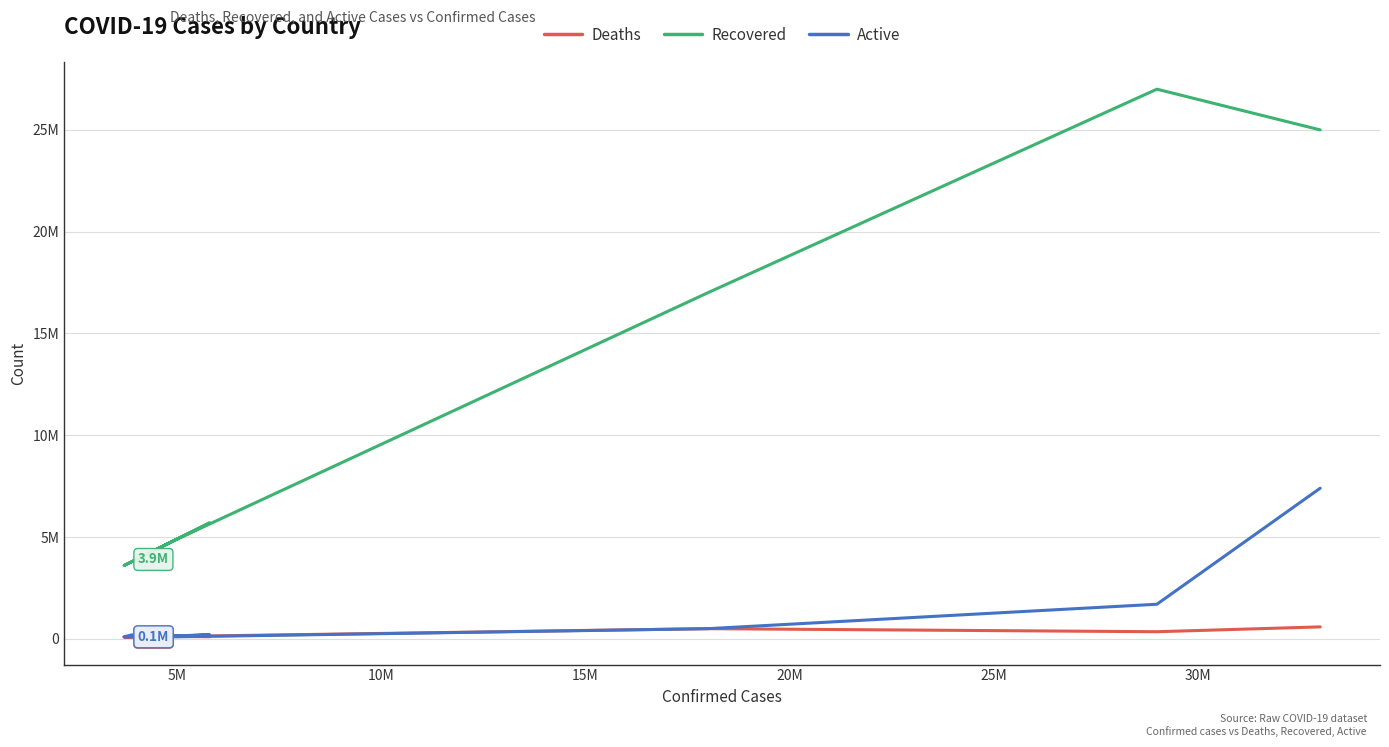

How many data points does each series have?

10